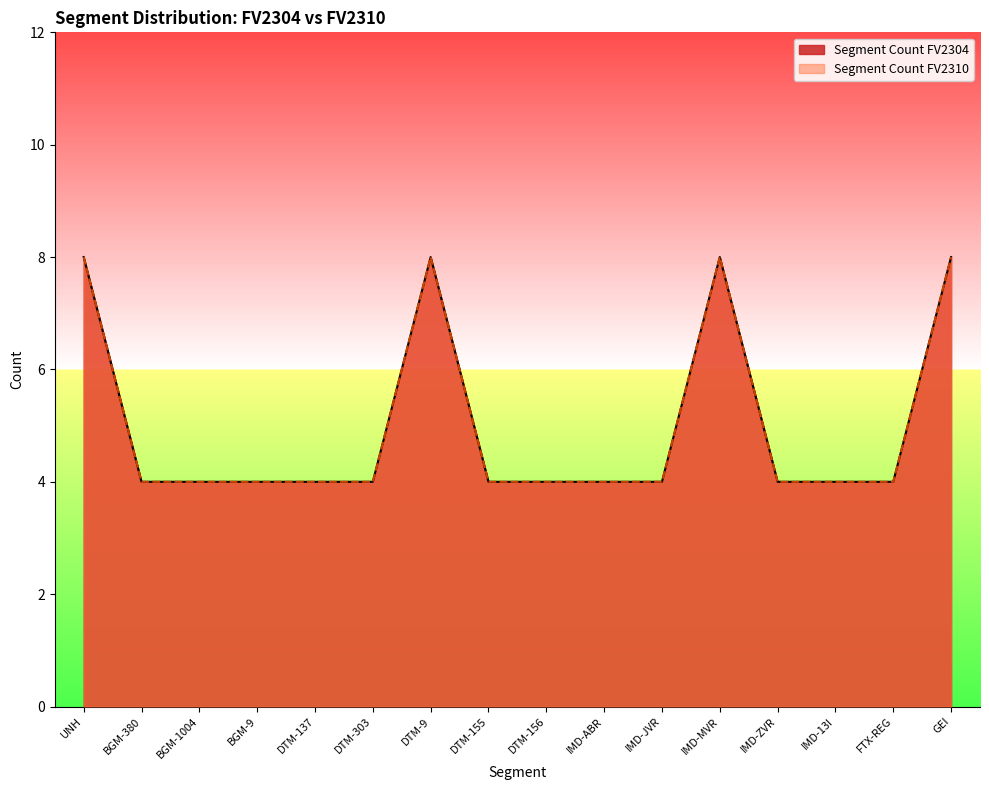

How many lines are shown in the chart?

2